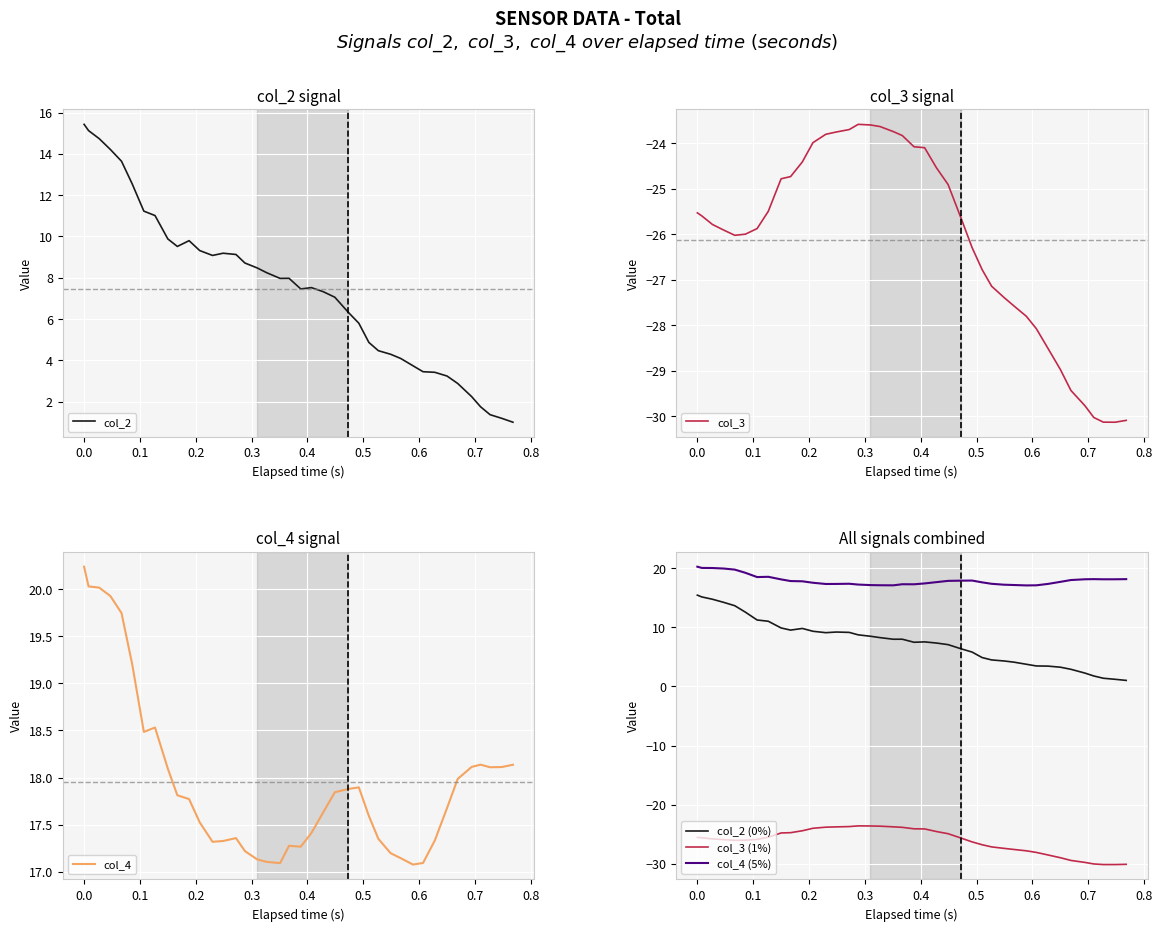

How many distinct data groups are displayed?

6